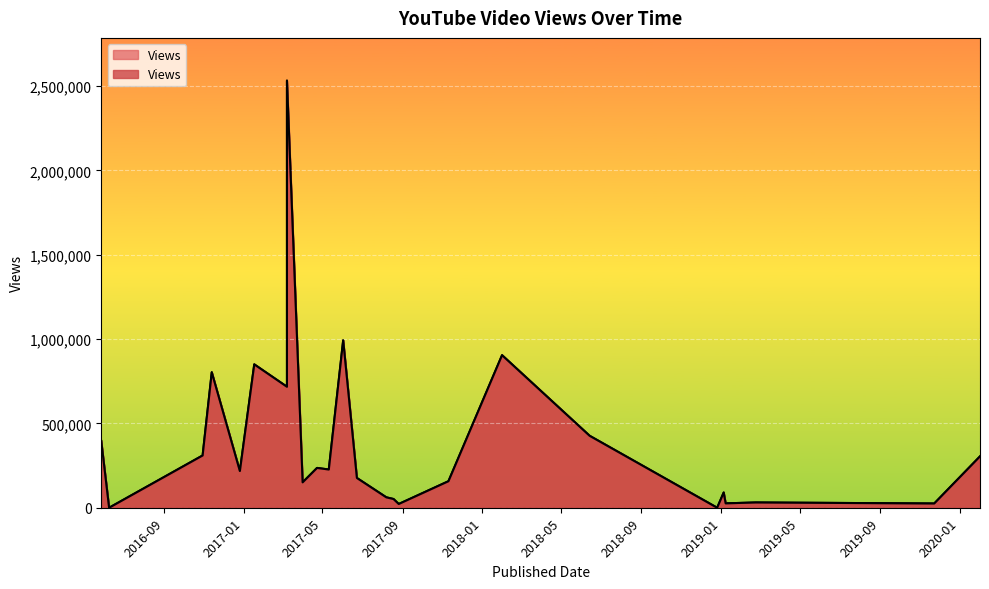

List the labels in order of value, largest first.

2017-03-08, 2017-06-02, 2018-01-31, 2017-01-17, 2016-11-13, 2017-03-08, 2018-06-14, 2016-05-28, 2016-10-30, 2020-02-01, 2017-04-23, 2017-05-11, 2016-12-26, 2017-06-23, 2017-11-10, 2017-04-01, 2019-01-05, 2017-08-07, 2017-08-18, 2019-02-23, 2019-01-08, 2019-11-23, 2017-08-26, 2016-06-09, 2018-12-26